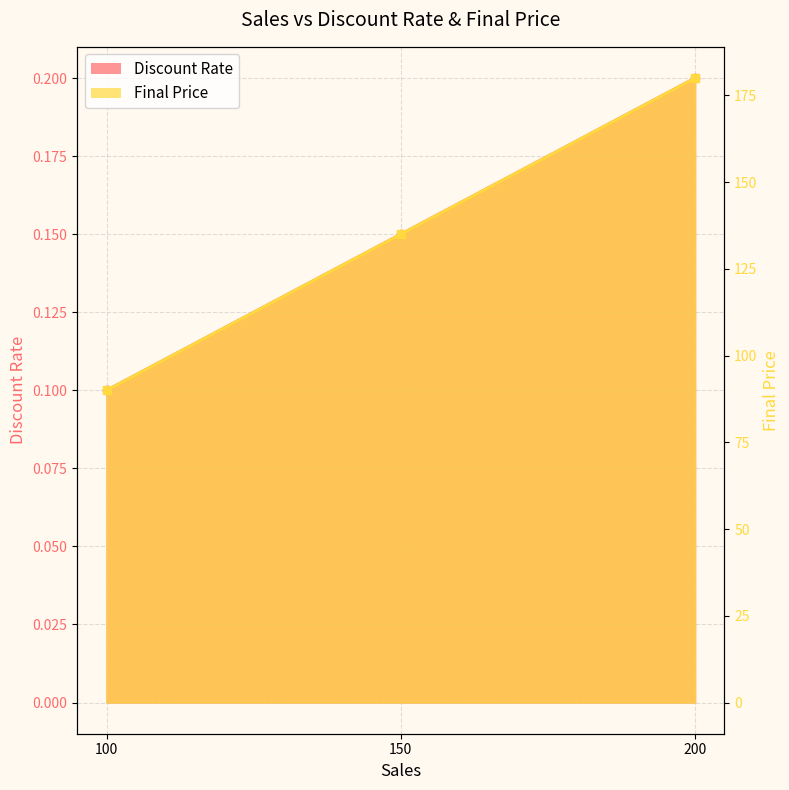

What is the value of the Discount Rate point at the 1st from the left?

0.1